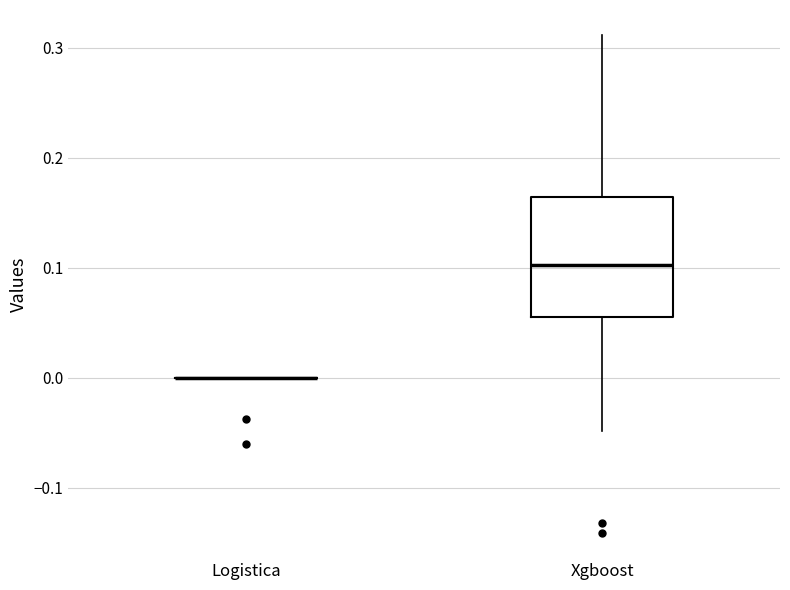

Comparing the boxes themselves (not the whiskers), which one is the tallest?

Xgboost